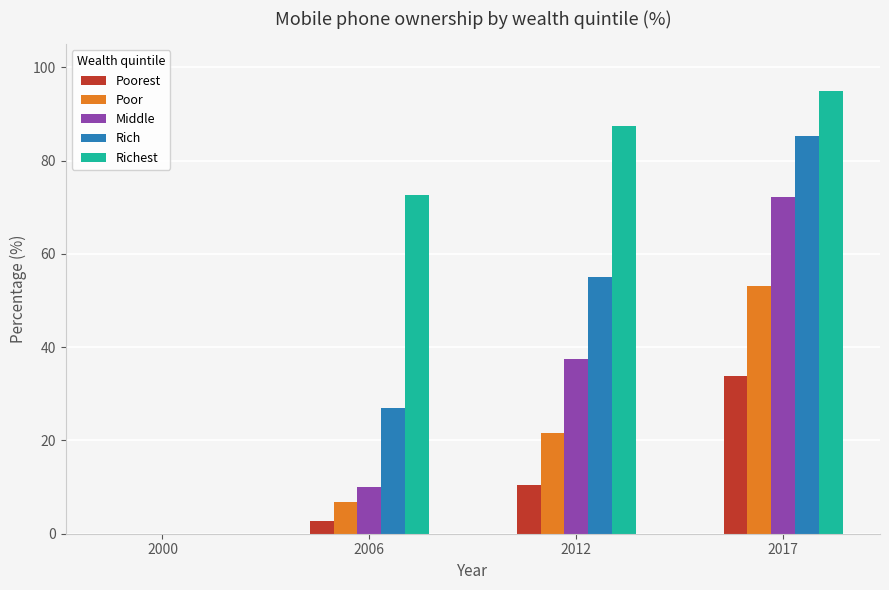

The Richest series shows 27.2 at 2017. True or false?

False